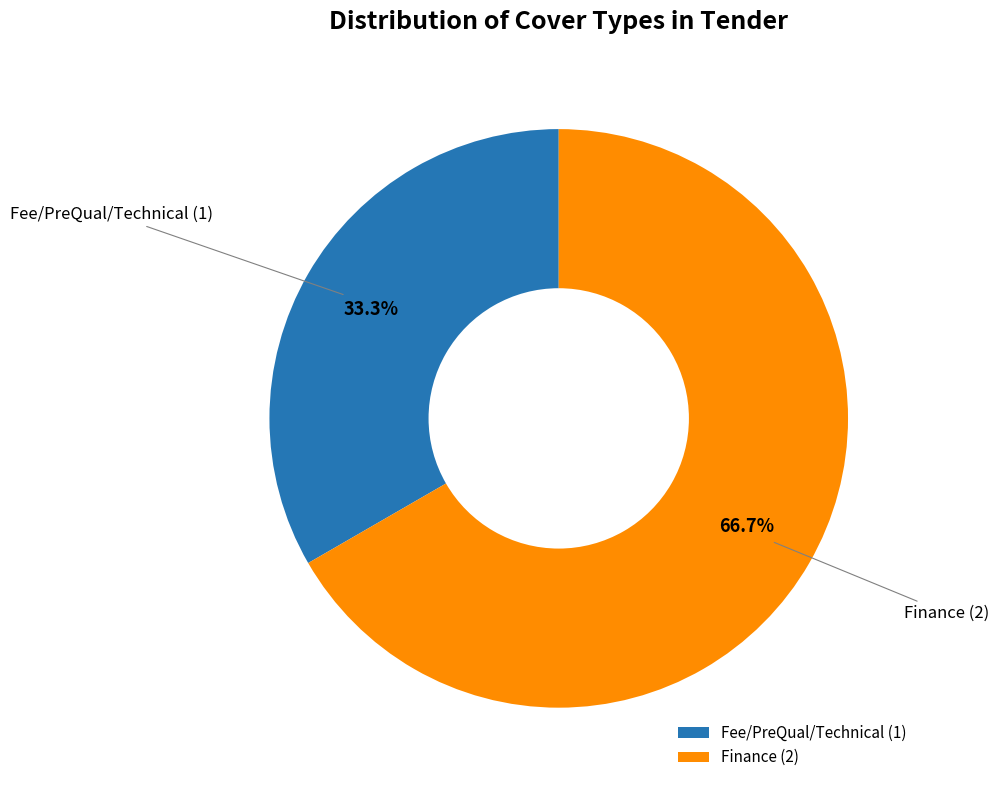

Which slice represents more than half of the pie?

Finance